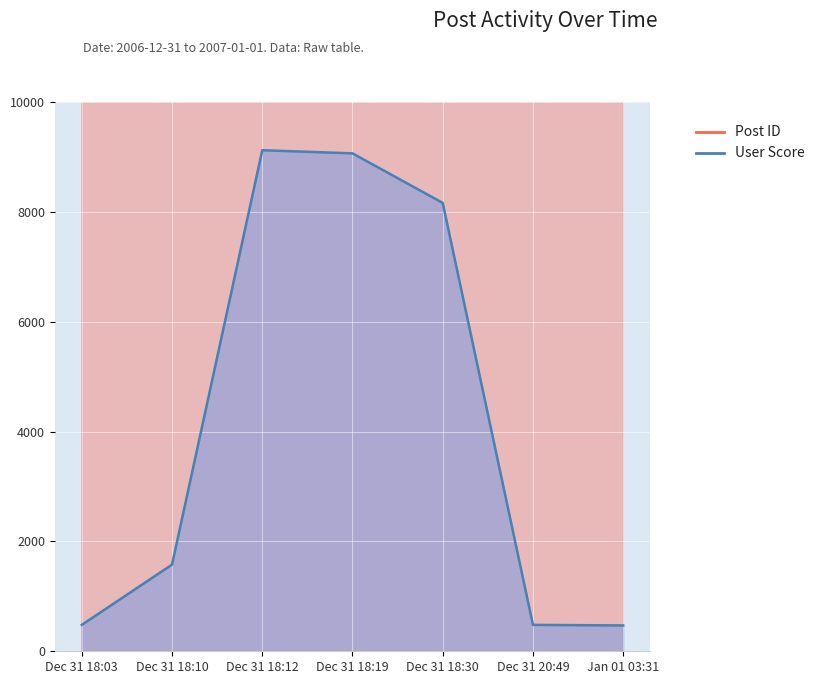

True or false: User Score has a value of 818 at Dec 31 20:49.

False